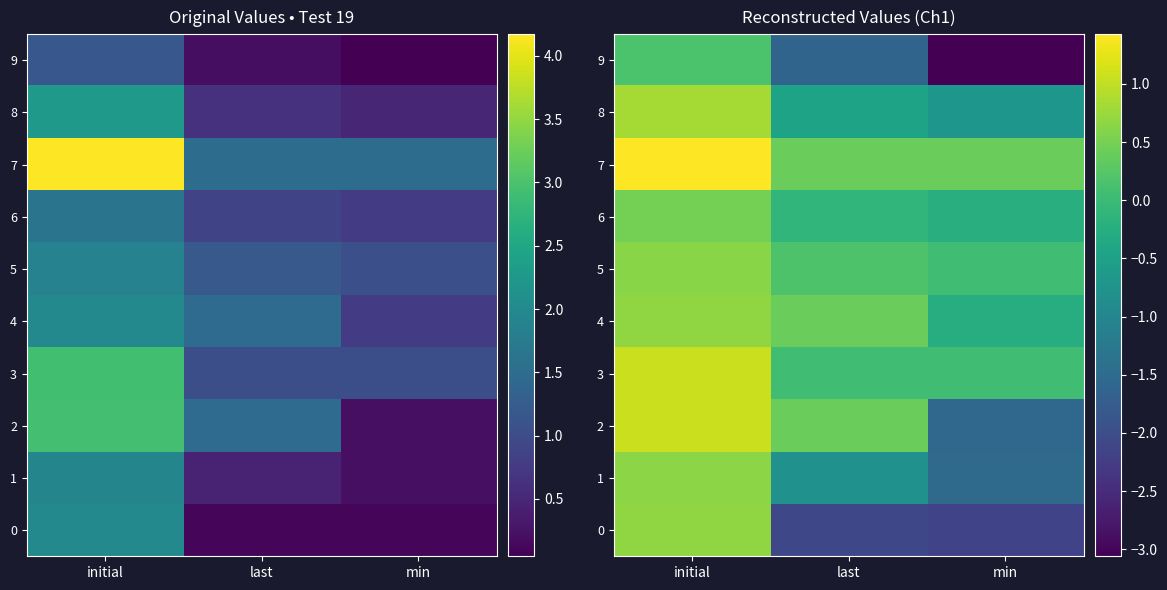

What is the spread (max minus min) of values at min?

3.5